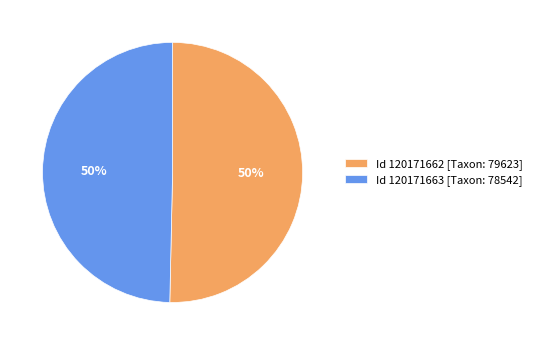

How many segments does this pie chart have?

2